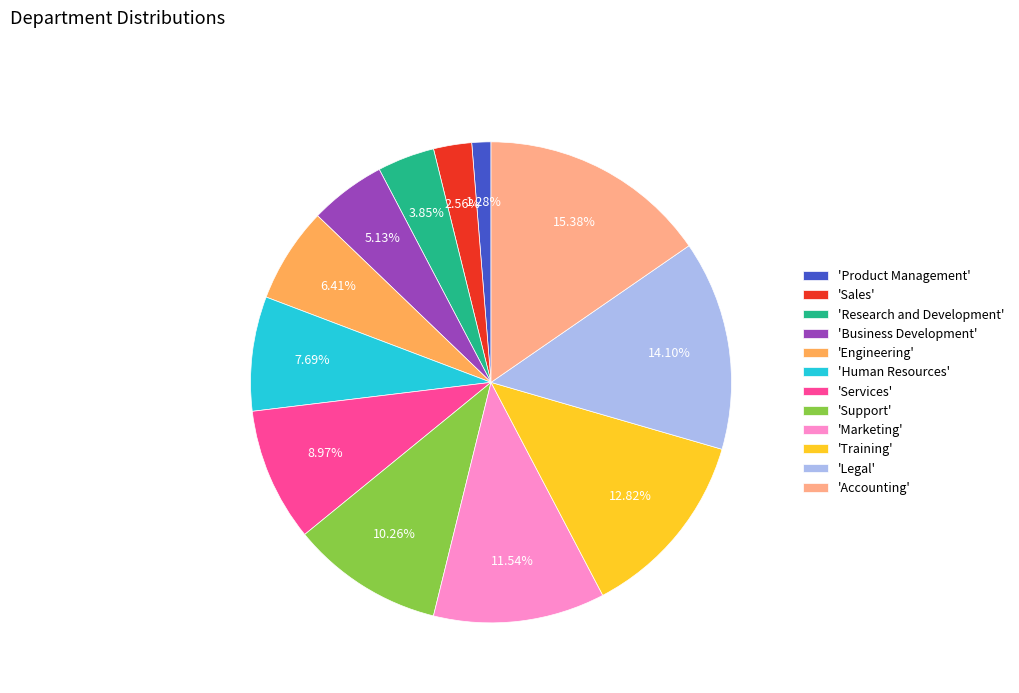

Does any single category account for the majority?

No